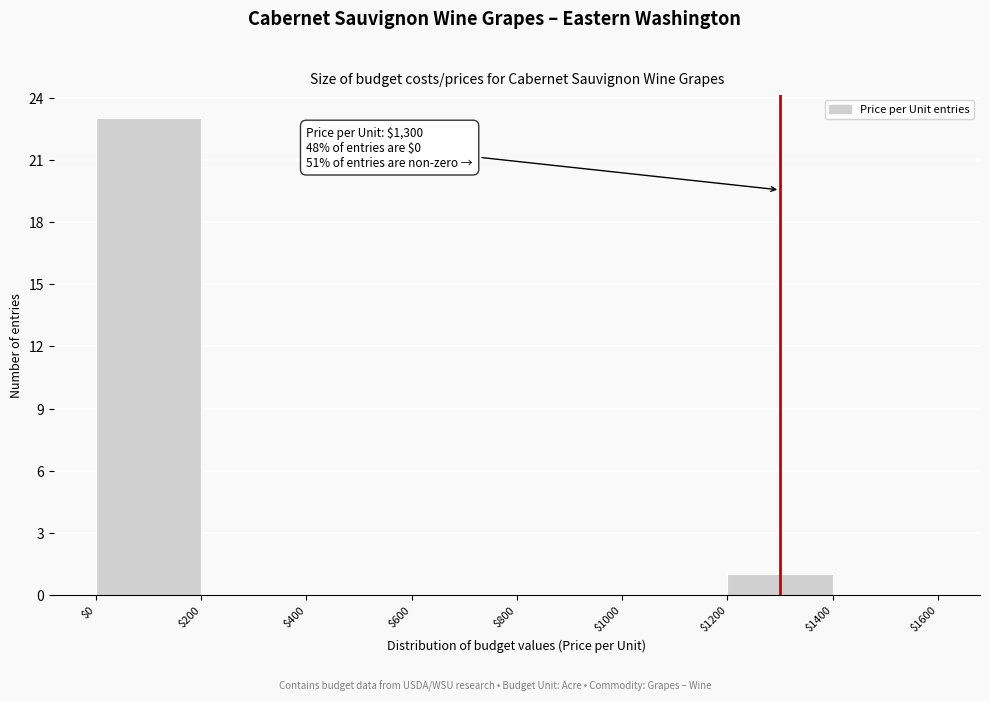

Which range on the x-axis has the tallest bar?

$0 to $200